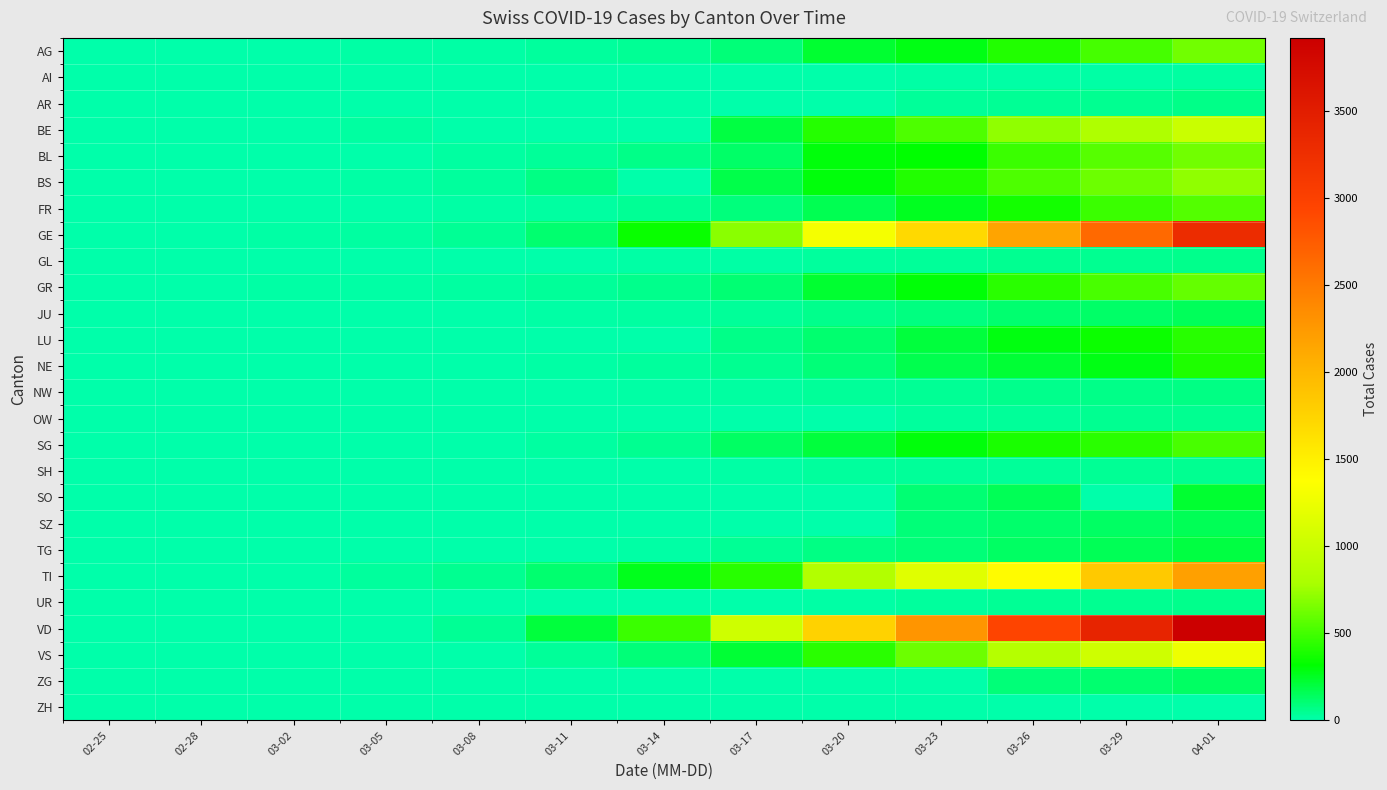

Reading left to right, what are all the values shown in this chart?

AG: 02-25=1	02-28=3	03-02=7	03-05=12	03-08=15	03-11=27	03-14=43	03-17=96	03-20=223	03-23=283	03-26=407	03-29=506	04-01=631
AI: 02-25=0	02-28=0	03-02=0	03-05=0	03-08=0	03-11=0	03-14=0	03-17=0	03-20=0	03-23=8	03-26=12	03-29=14	04-01=20
AR: 02-25=0	02-28=0	03-02=0	03-05=0	03-08=0	03-11=0	03-14=0	03-17=0	03-20=0	03-23=33	03-26=44	03-29=50	04-01=64
BE: 02-25=0	02-28=0	03-02=0	03-05=17	03-08=0	03-11=0	03-14=0	03-17=193	03-20=418	03-23=532	03-26=718	03-29=826	04-01=1003
BL: 02-25=0	02-28=2	03-02=2	03-05=6	03-08=21	03-11=31	03-14=62	03-17=125	03-20=292	03-23=317	03-26=478	03-29=553	04-01=629
BS: 02-25=0	02-28=1	03-02=3	03-05=15	03-08=28	03-11=73	03-14=0	03-17=181	03-20=297	03-23=410	03-26=530	03-29=617	04-01=714
FR: 02-25=0	02-28=0	03-02=2	03-05=7	03-08=9	03-11=22	03-14=40	03-17=86	03-20=167	03-23=255	03-26=369	03-29=477	04-01=550
GE: 02-25=0	02-28=4	03-02=10	03-05=20	03-08=44	03-11=112	03-14=343	03-17=701	03-20=1307	03-23=1703	03-26=2161	03-29=2638	04-01=3289
GL: 02-25=0	02-28=0	03-02=0	03-05=0	03-08=0	03-11=3	03-14=10	03-17=14	03-20=25	03-23=33	03-26=47	03-29=51	04-01=58
GR: 02-25=0	02-28=6	03-02=9	03-05=14	03-08=18	03-11=31	03-14=56	03-17=101	03-20=226	03-23=300	03-26=433	03-29=519	04-01=592
JU: 02-25=0	02-28=0	03-02=0	03-05=4	03-08=5	03-11=12	03-14=19	03-17=32	03-20=54	03-23=82	03-26=114	03-29=128	04-01=149
LU: 02-25=0	02-28=0	03-02=0	03-05=0	03-08=0	03-11=0	03-14=0	03-17=65	03-20=109	03-23=205	03-26=287	03-29=351	04-01=422
NE: 02-25=0	02-28=0	03-02=0	03-05=0	03-08=1	03-11=9	03-14=24	03-17=46	03-20=93	03-23=175	03-26=216	03-29=280	04-01=402
NW: 02-25=0	02-28=0	03-02=0	03-05=0	03-08=0	03-11=5	03-14=8	03-17=18	03-20=33	03-23=42	03-26=54	03-29=63	04-01=76
OW: 02-25=0	02-28=0	03-02=0	03-05=0	03-08=0	03-11=0	03-14=0	03-17=0	03-20=0	03-23=25	03-26=37	03-29=46	04-01=51
SG: 02-25=0	02-28=0	03-02=0	03-05=1	03-08=4	03-11=22	03-14=47	03-17=134	03-20=202	03-23=291	03-26=387	03-29=434	04-01=514
SH: 02-25=0	02-28=0	03-02=0	03-05=0	03-08=0	03-11=1	03-14=1	03-17=8	03-20=28	03-23=34	03-26=37	03-29=42	04-01=47
SO: 02-25=0	02-28=0	03-02=0	03-05=0	03-08=0	03-11=0	03-14=0	03-17=0	03-20=0	03-23=104	03-26=157	03-29=0	04-01=227
SZ: 02-25=0	02-28=0	03-02=0	03-05=0	03-08=0	03-11=0	03-14=0	03-17=0	03-20=0	03-23=97	03-26=119	03-29=135	04-01=155
TG: 02-25=0	02-28=0	03-02=0	03-05=1	03-08=2	03-11=7	03-14=13	03-17=44	03-20=73	03-23=95	03-26=131	03-29=158	04-01=197
TI: 02-25=0	02-28=1	03-02=4	03-05=25	03-08=49	03-11=108	03-14=265	03-17=426	03-20=849	03-23=1162	03-26=1401	03-29=1837	04-01=2195
UR: 02-25=0	02-28=0	03-02=0	03-05=0	03-08=0	03-11=2	03-14=0	03-17=5	03-20=12	03-23=25	03-26=40	03-29=53	04-01=60
VD: 02-25=0	02-28=0	03-02=0	03-05=0	03-08=40	03-11=203	03-14=477	03-17=1040	03-20=1756	03-23=2283	03-26=2945	03-29=3395	04-01=3918
VS: 02-25=0	02-28=0	03-02=0	03-05=0	03-08=7	03-11=31	03-14=93	03-17=218	03-20=433	03-23=619	03-26=865	03-29=1037	04-01=1259
ZG: 02-25=0	02-28=0	03-02=0	03-05=0	03-08=0	03-11=0	03-14=0	03-17=0	03-20=0	03-23=0	03-26=94	03-29=112	04-01=131
ZH: 02-25=0	02-28=0	03-02=0	03-05=0	03-08=0	03-11=0	03-14=0	03-17=0	03-20=0	03-23=0	03-26=0	03-29=0	04-01=0